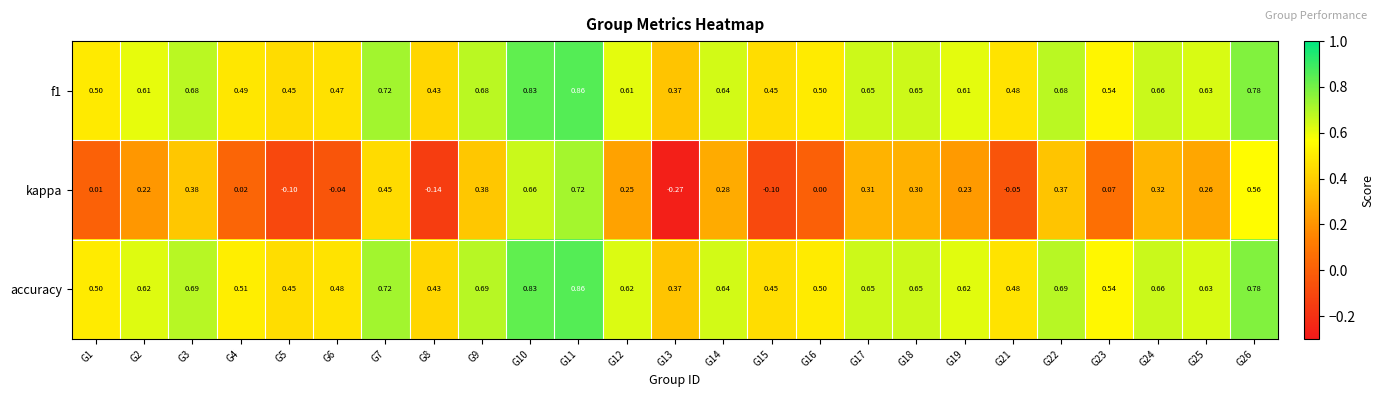

Is the value of kappa at G23 greater than the value of f1 at G2?

No